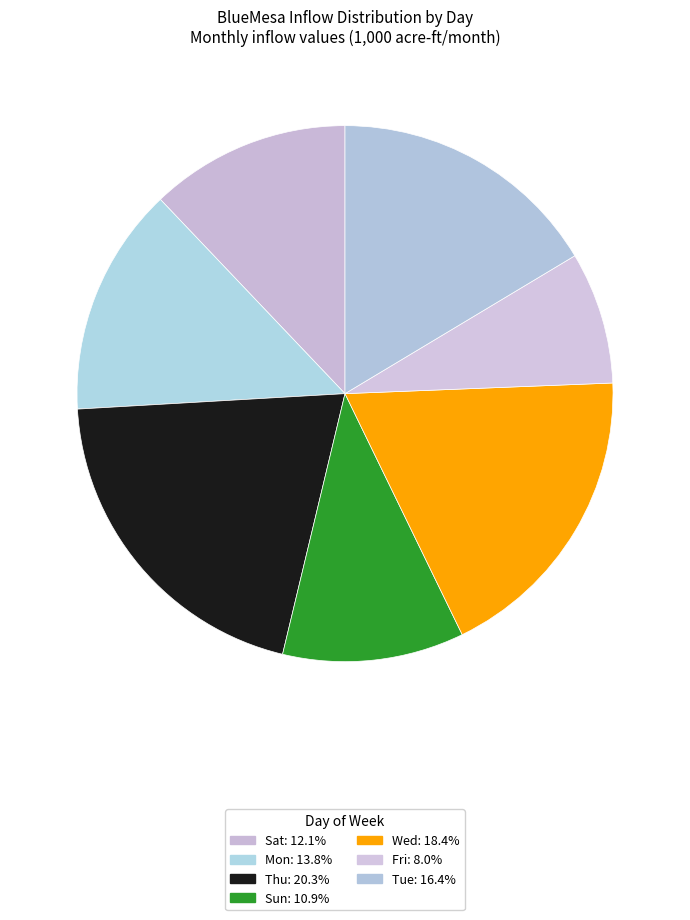

How many slices are in this pie chart?

7